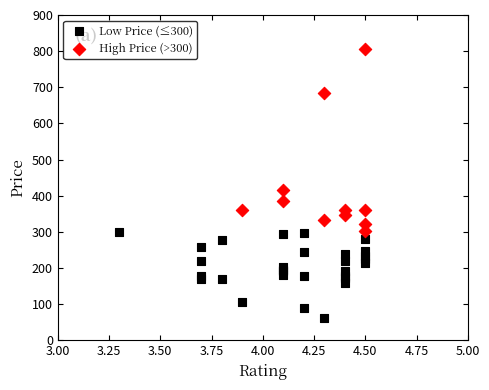

What are all the series names shown in the legend?

Low Price (≤300), High Price (>300)